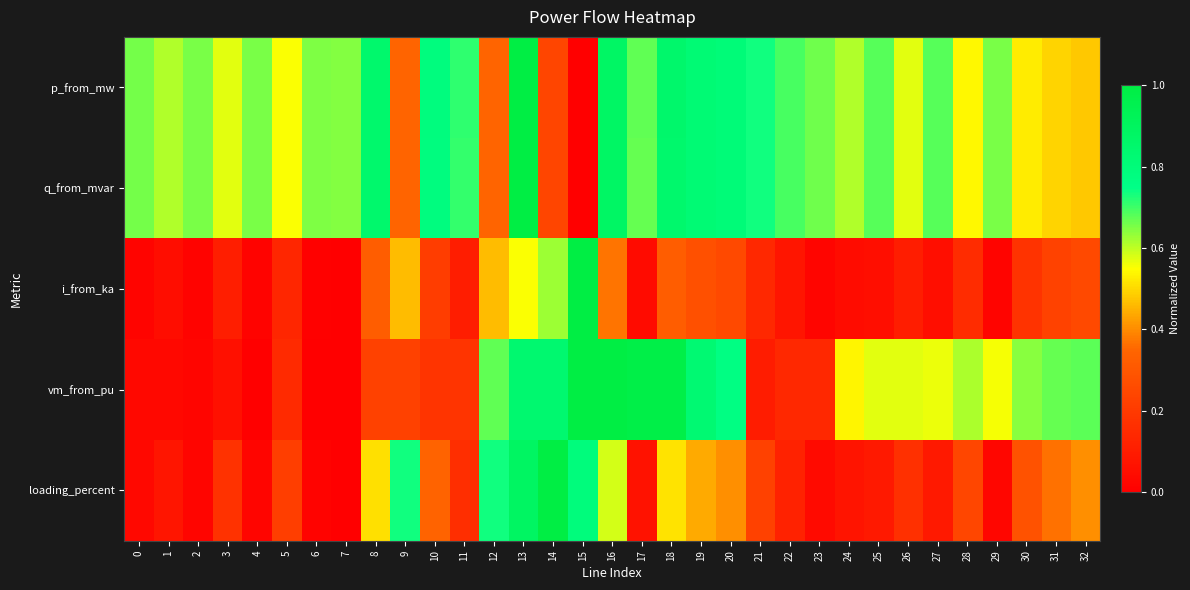

How many series are shown in this chart?

5